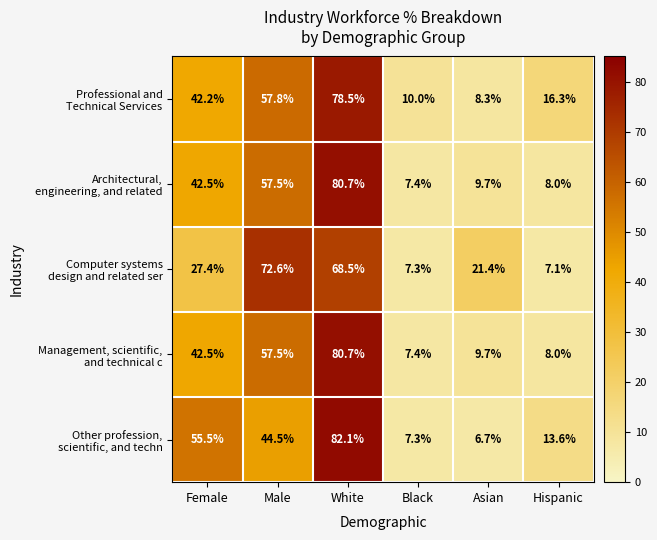

What is the greatest value displayed?

82.1